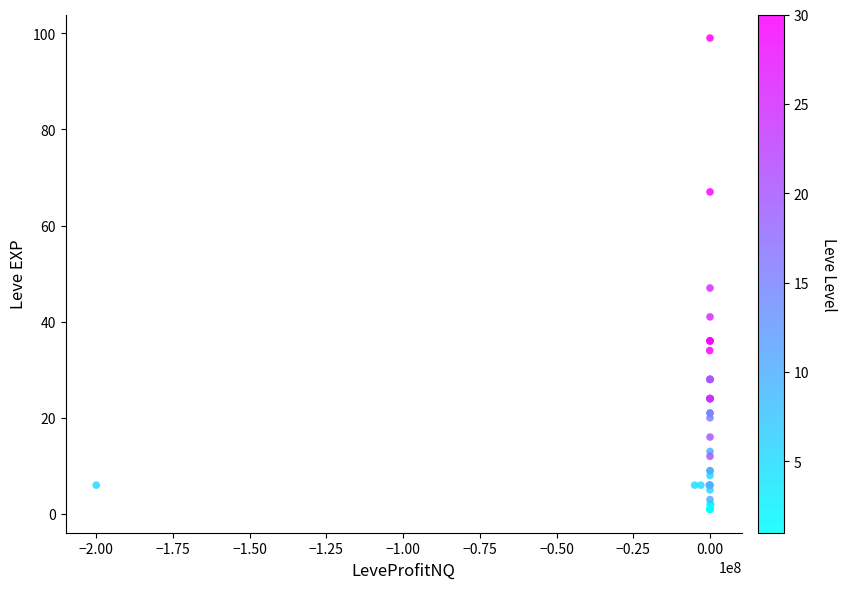

What Y value in the scatter plot is closest to 50?

47